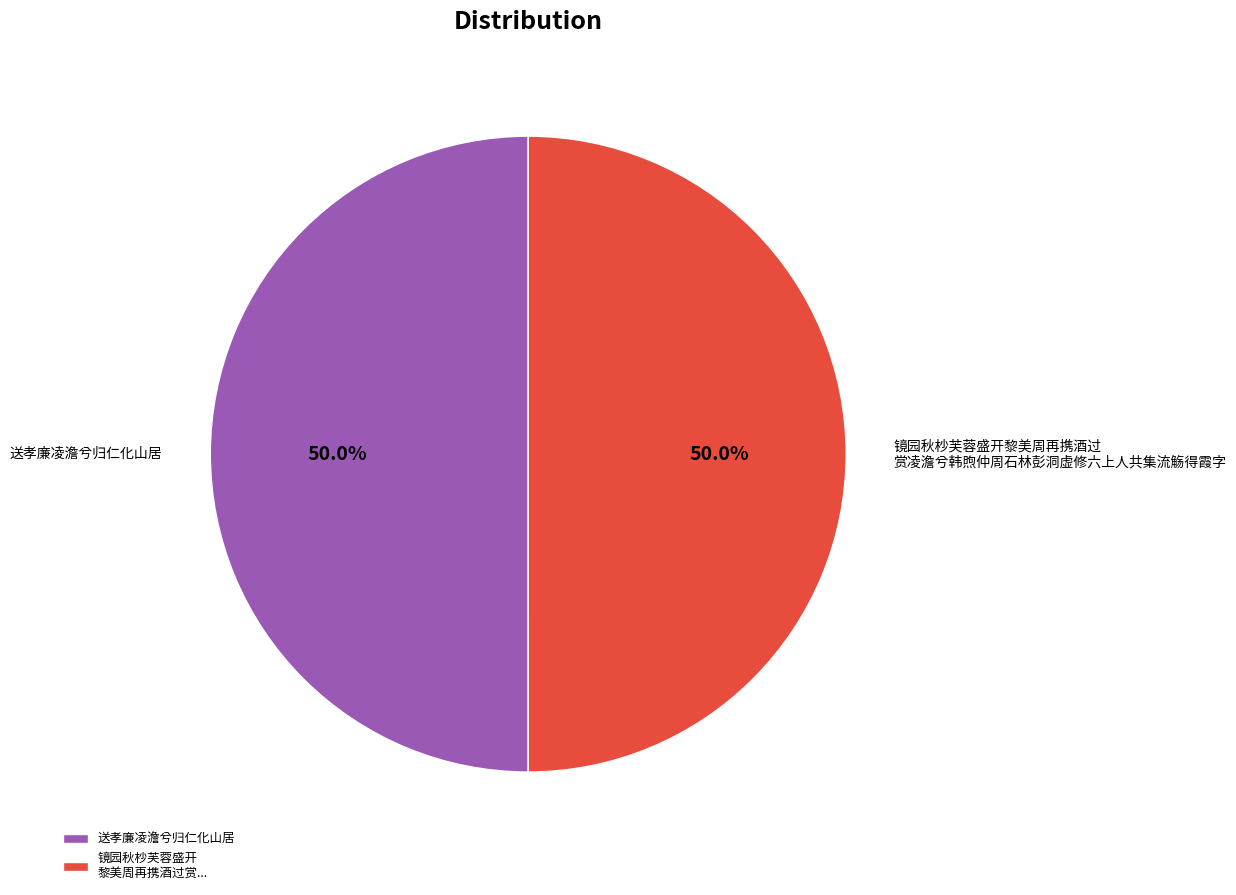

Approximately how many times larger is the value at 送孝廉凌澹兮归仁化山居 compared to 镜园秋杪芙蓉盛开 黎美周再携酒过赏...?

1.0